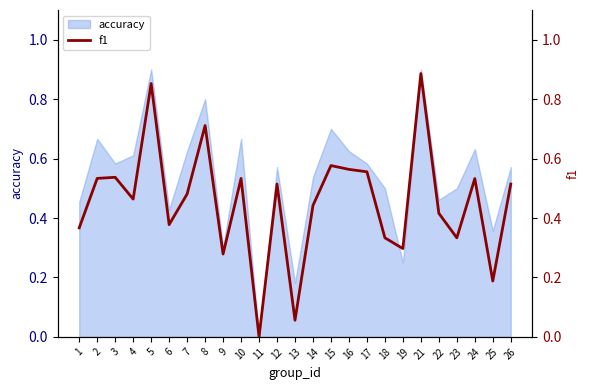

At which label does accuracy reach its minimum?

11